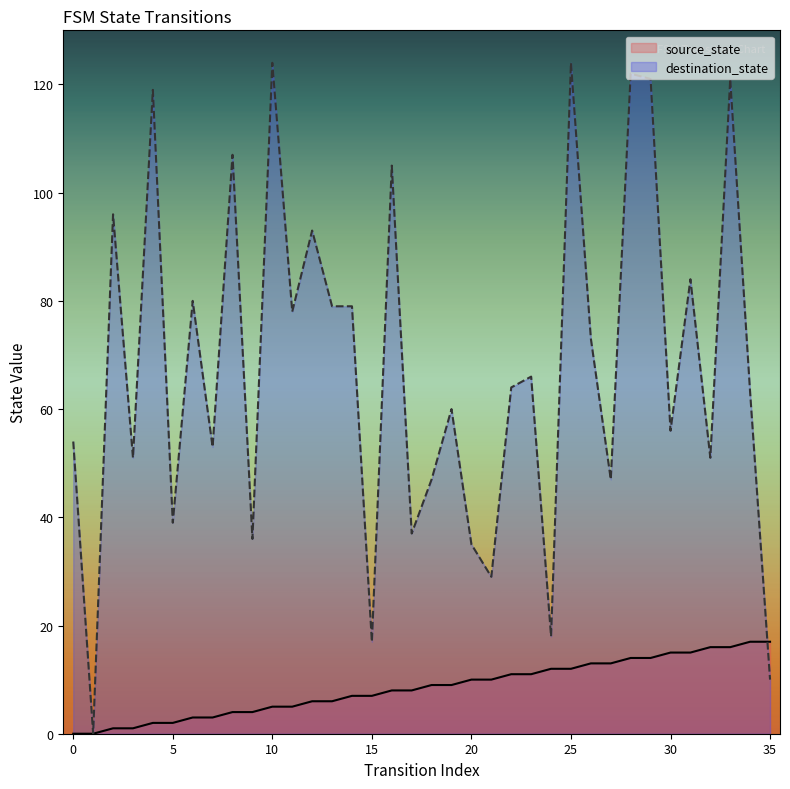

What is the difference between the highest and lowest values at 35?

7